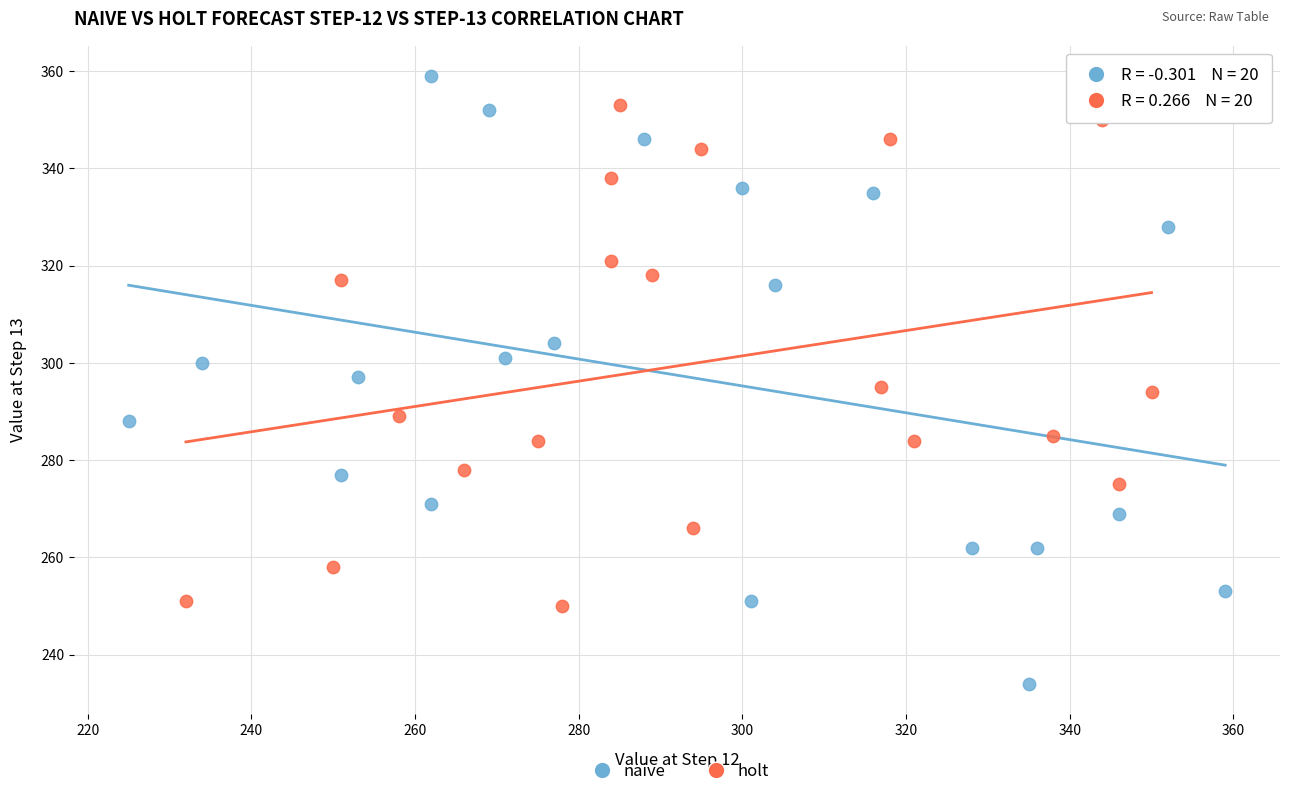

Which series has the widest spread of Y values?

naive